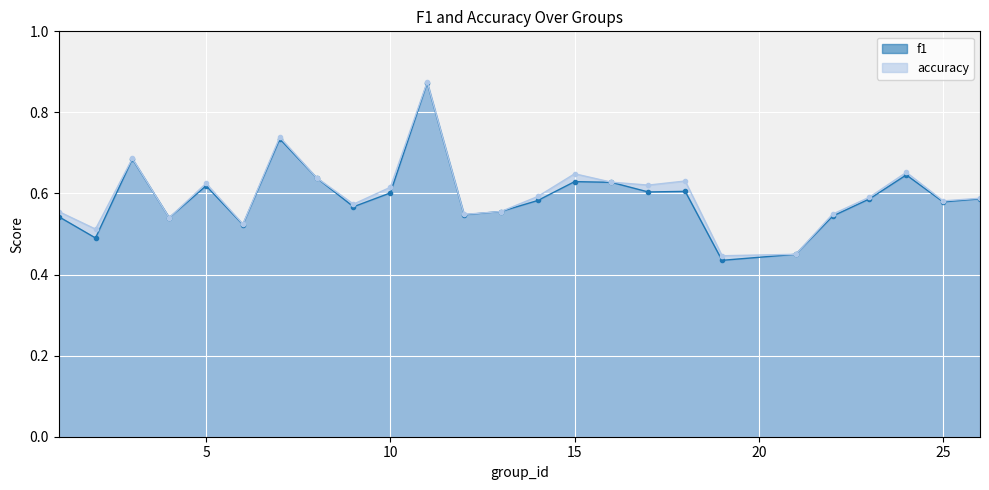

What is the total value across all series at 12?

1.1